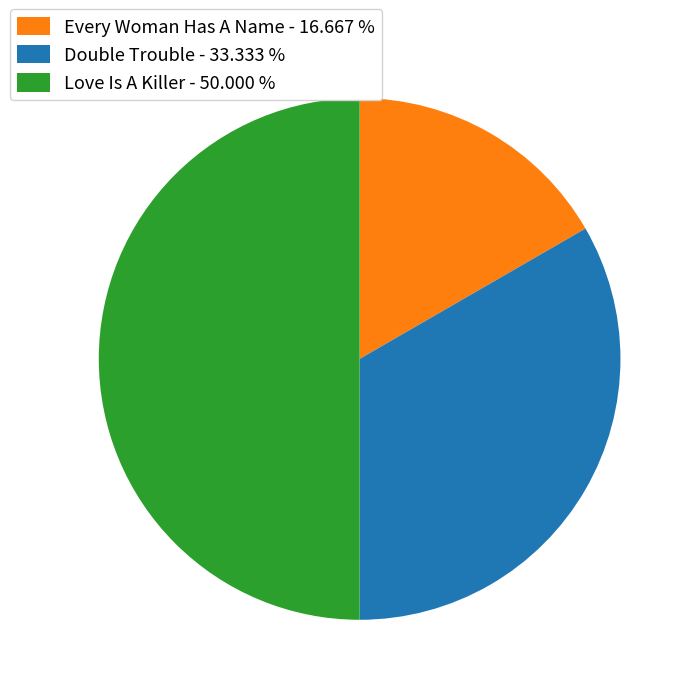

Does Every Woman Has A Name - 16.667 % represent more than half of the total?

No